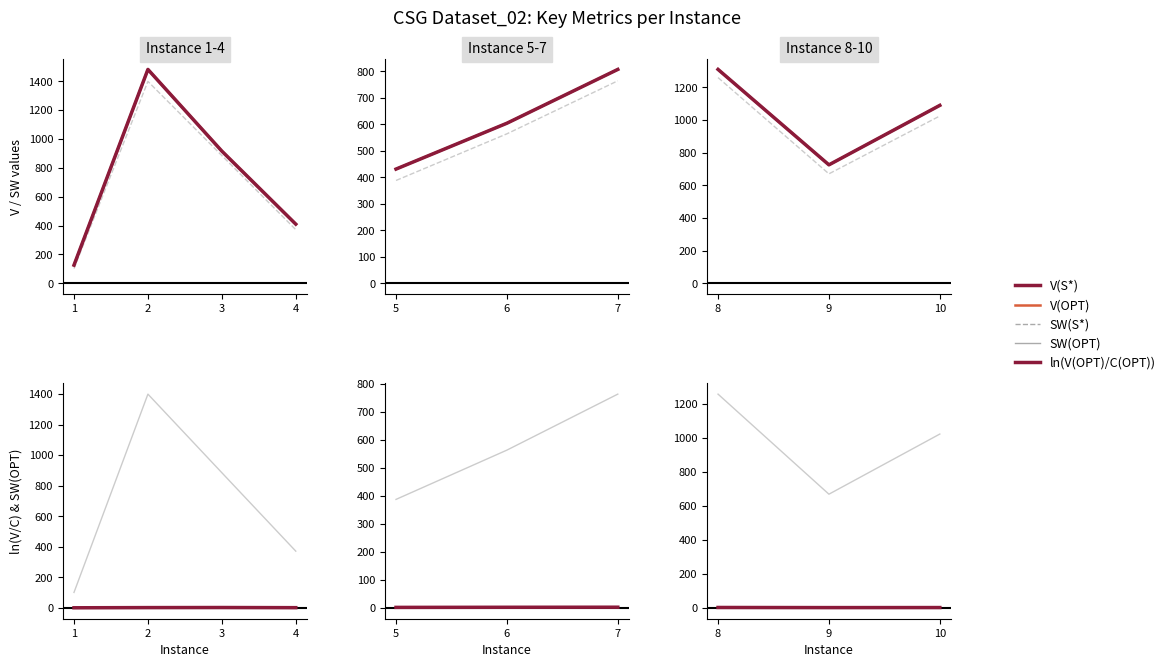

How many lines are shown in the chart?

5